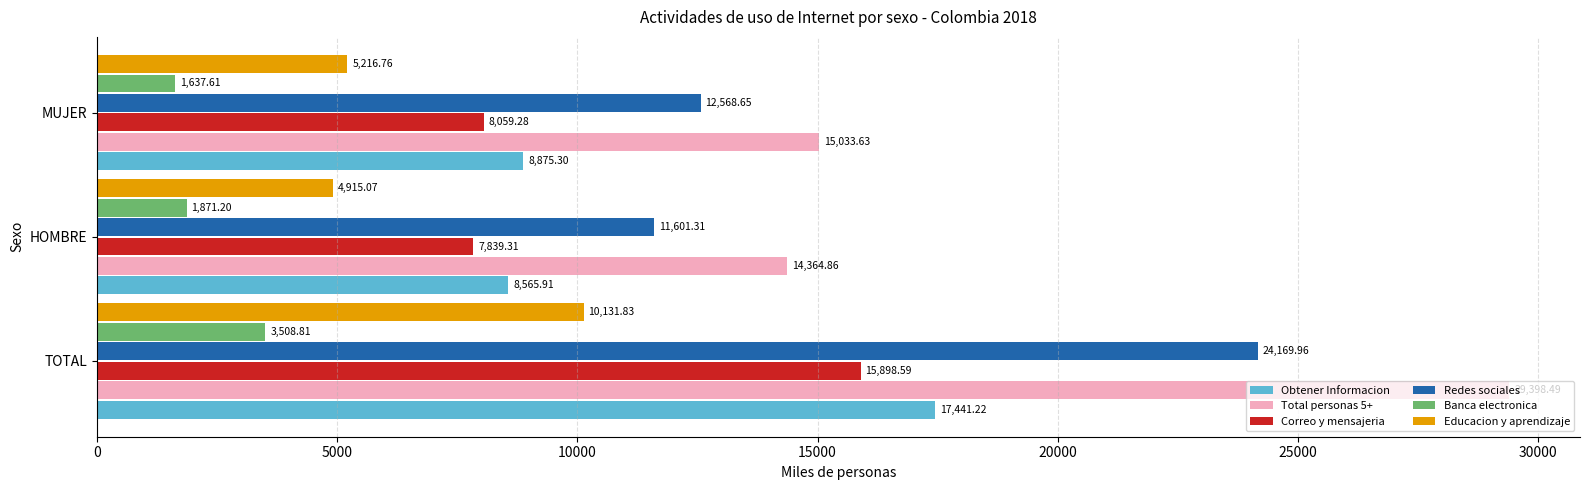

What is the highest value of the Banca electronica series?

3508.8